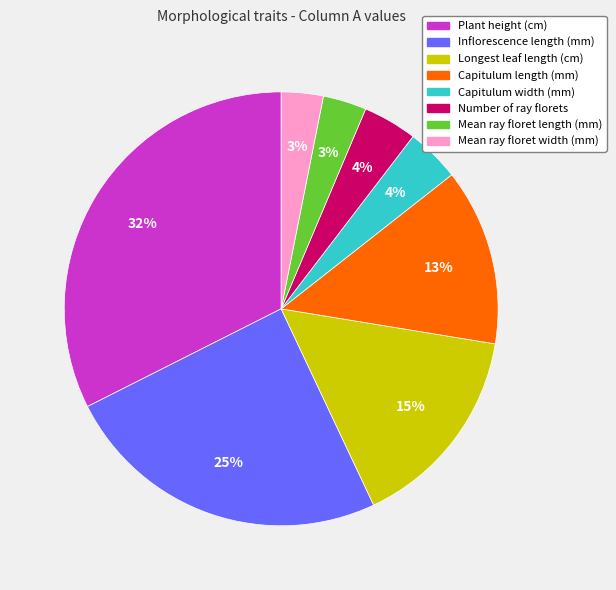

What is the largest slice in the pie chart?

Plant height (cm)